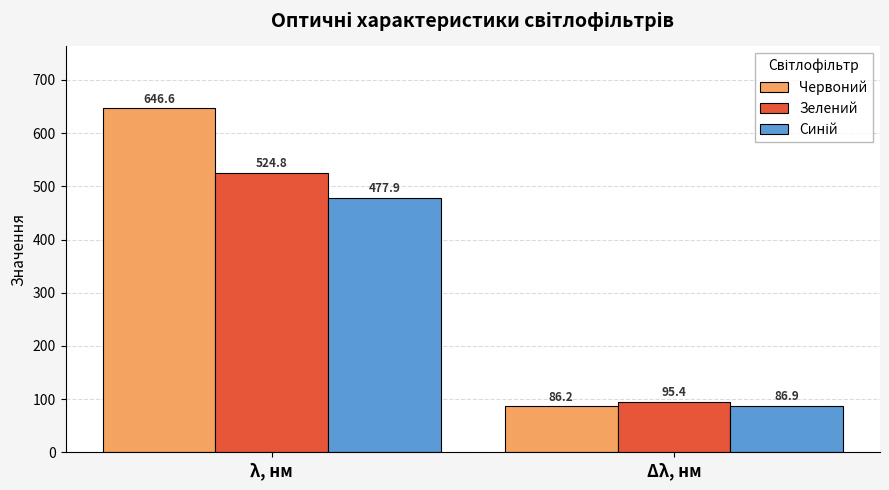

Which series has the largest total across all categories?

Червоний